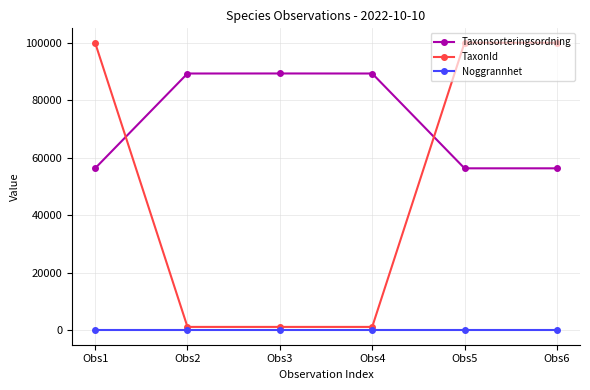

Which series has the largest range (max minus min)?

TaxonId